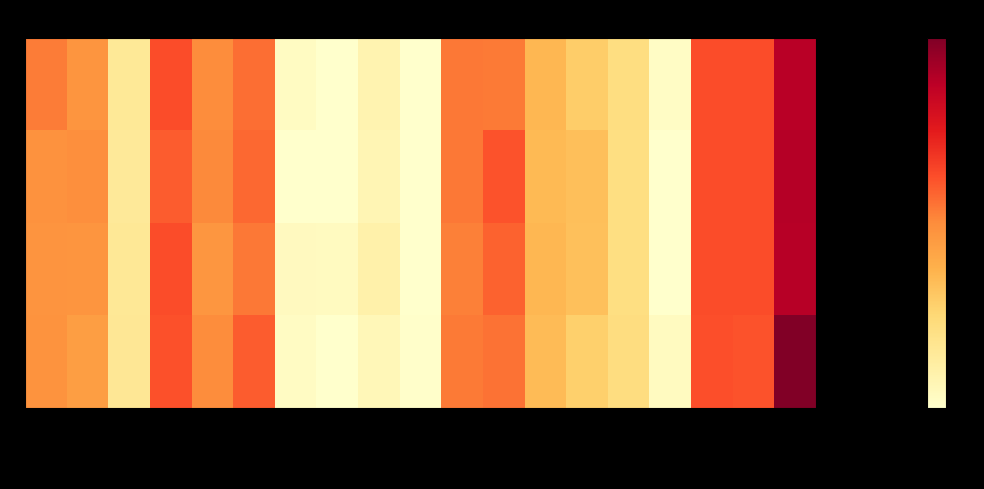

Rank the series by their maximum value, from lowest to highest.

1, 3, 2, 4